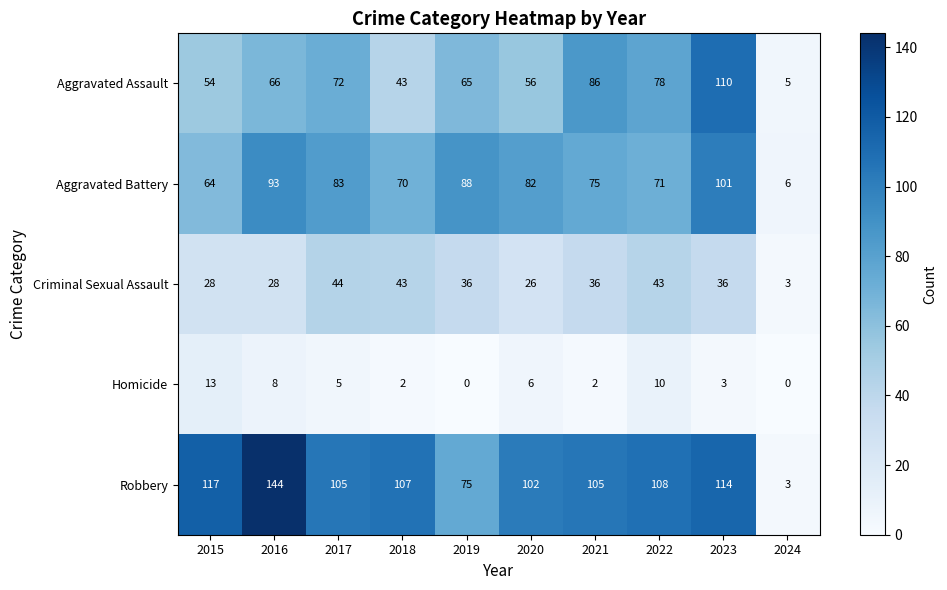

Which series has the largest total across all categories?

Robbery